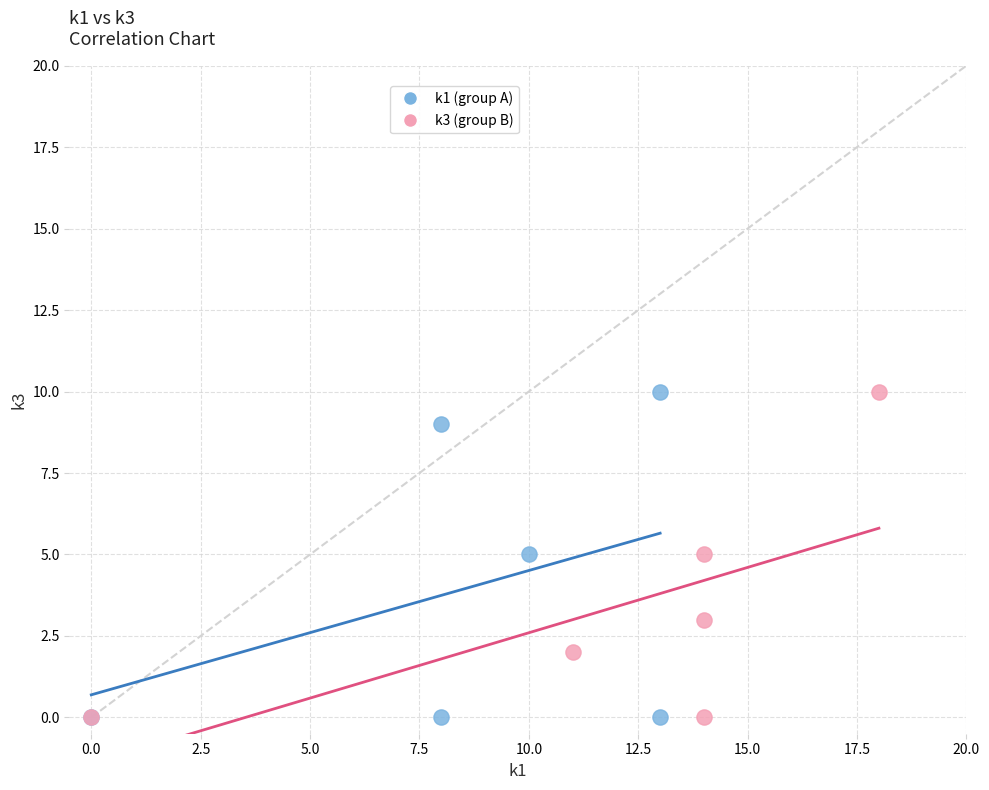

What are all the series names shown in the legend?

k1 (group A), k3 (group B)